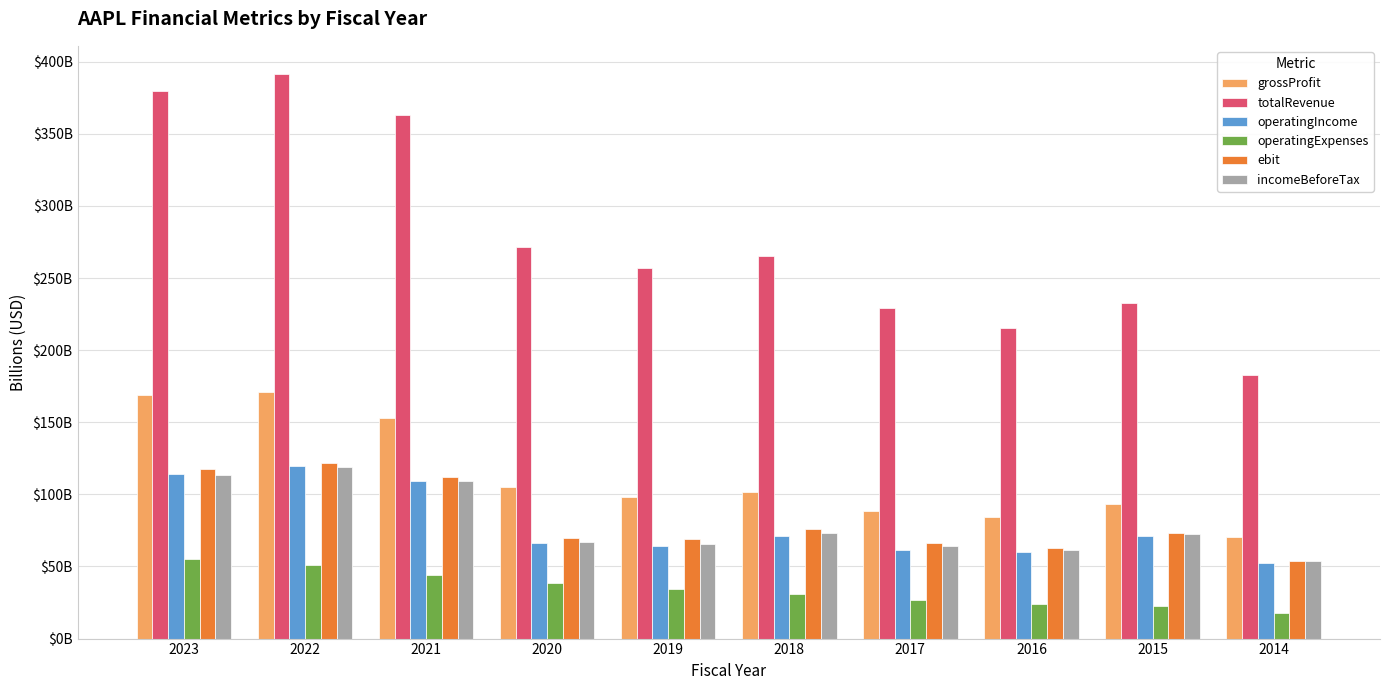

What are all the series names shown in the legend?

grossProfit, totalRevenue, operatingIncome, operatingExpenses, ebit, incomeBeforeTax